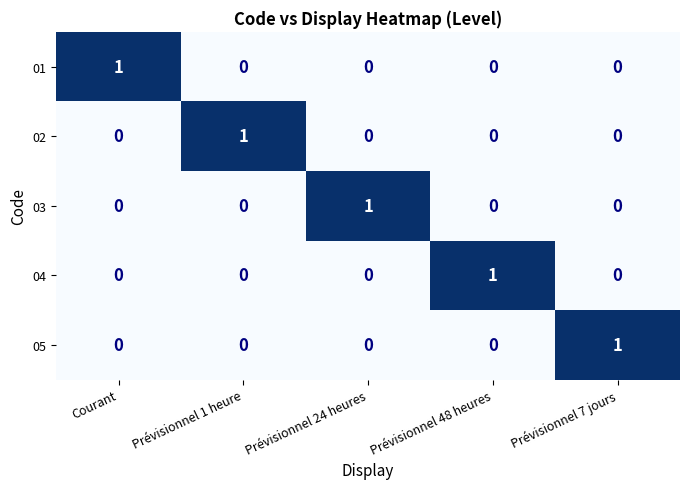

At which label does 03 reach its peak?

Prévisionnel 24 heures